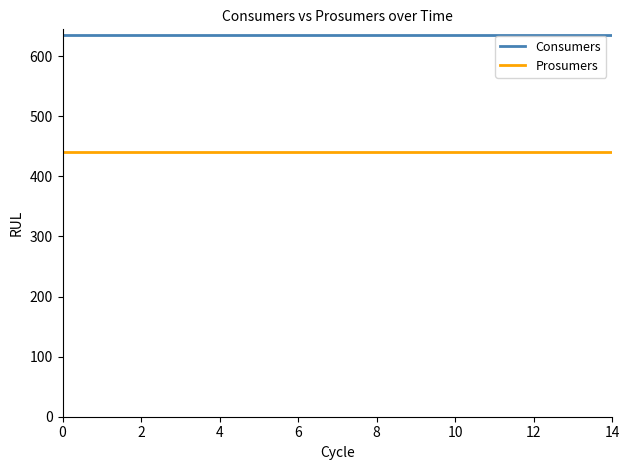

List the series in order of their overall mean, highest first.

Consumers, Prosumers